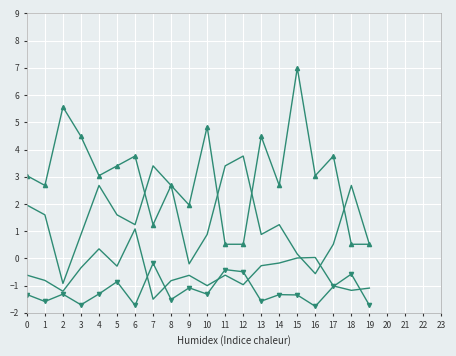

Reading right to left, transcribe all the data shown in this chart.

xG: -1.1	-1.2	-1.0	0.0	0.0	-0.2	-0.3	-1.0	-0.6	-1.0	-0.6	-0.8	-1.5	1.1	-0.3	0.4	-0.3	-1.2	-0.8	-0.6
xGC: -1.7	-0.6	-1.0	-1.8	-1.3	-1.3	-1.6	-0.5	-0.4	-1.3	-1.1	-1.5	-0.2	-1.7	-0.9	-1.3	-1.7	-1.3	-1.6	-1.3
S: 0.5	0.5	3.8	3.0	7.0	2.7	4.5	0.5	0.5	4.8	2.0	2.7	1.2	3.8	3.4	3.0	4.5	5.6	2.7	3.0
SC: 0.5	2.7	0.5	-0.6	0.2	1.2	0.9	3.8	3.4	0.9	-0.2	2.7	3.4	1.2	1.6	2.7	0.9	-0.9	1.6	2.0